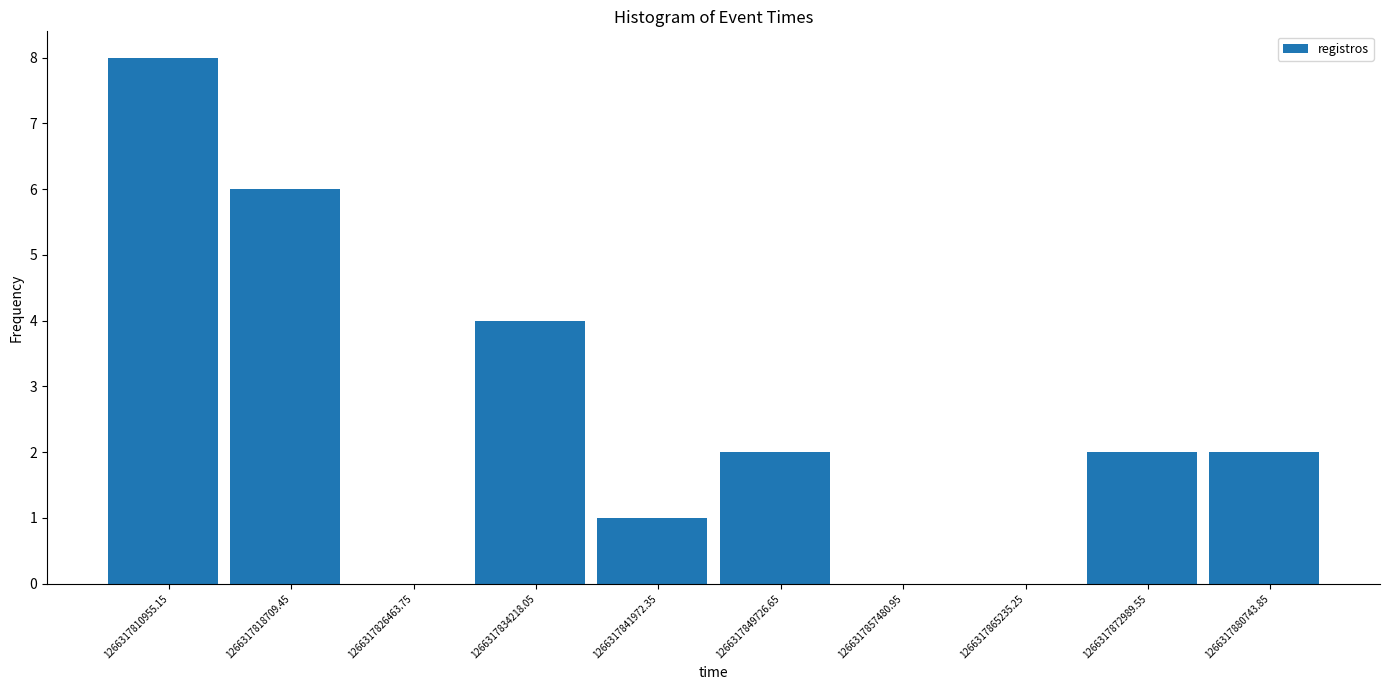

Reading left to right, transcribe this chart: for each bar, give the range it covers on the x-axis and its height. Neither the bar edges nor the heights are printed on the chart, so give them approximately, as read against the axes.

1266317807000 to 1266317815000: 8
1266317815000 to 1266317823000: 6
1266317823000 to 1266317830000: 0
1266317830000 to 1266317838000: 4
1266317838000 to 1266317846000: 1
1266317846000 to 1266317854000: 2
1266317854000 to 1266317861000: 0
1266317861000 to 1266317869000: 0
1266317869000 to 1266317877000: 2
1266317877000 to 1266317885000: 2